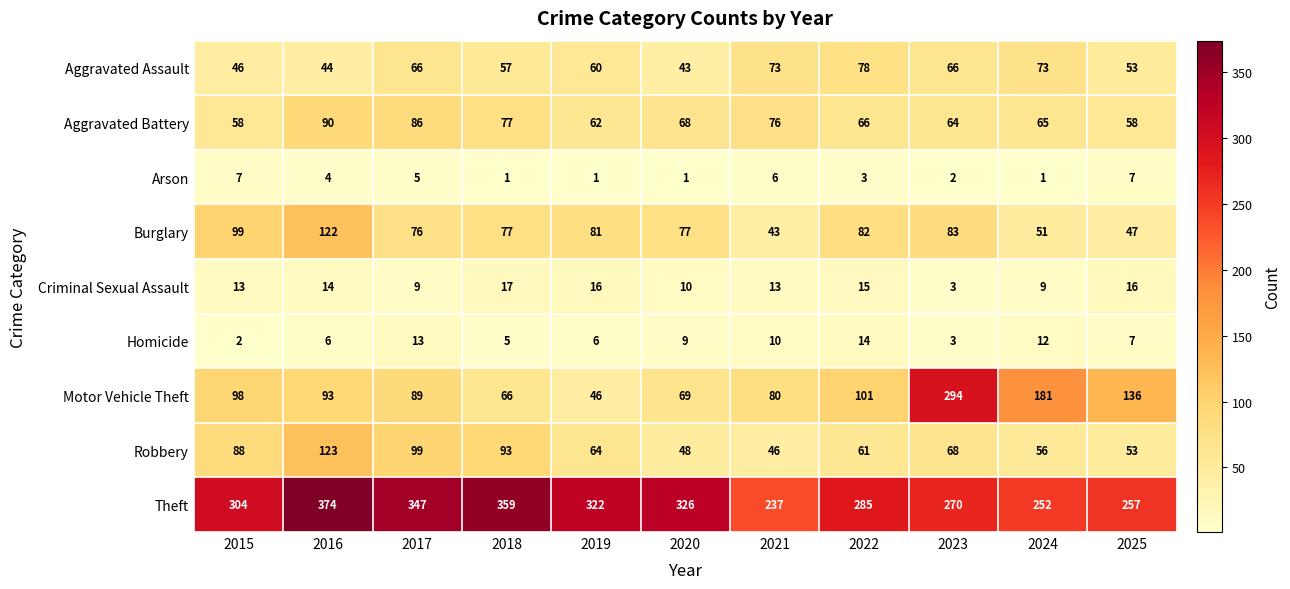

At how many categories does at least one series exceed 244?

10